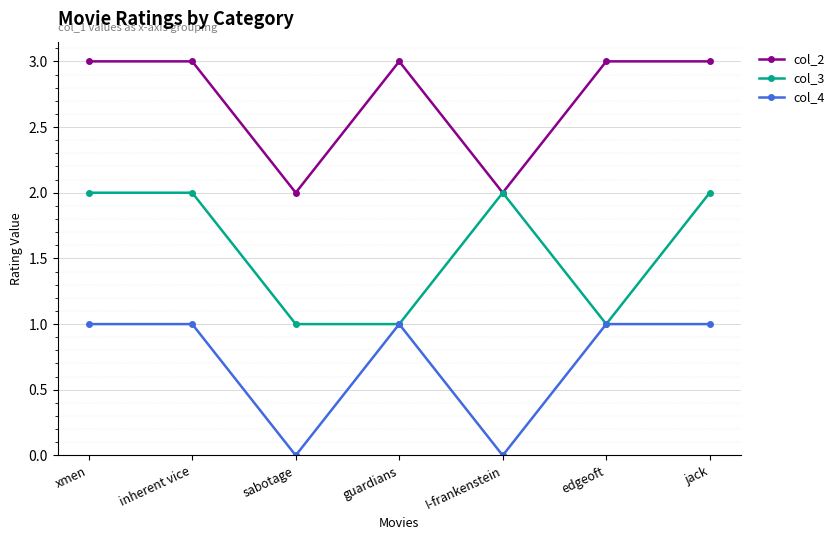

At which category does col_4 reach its first local valley?

sabotage